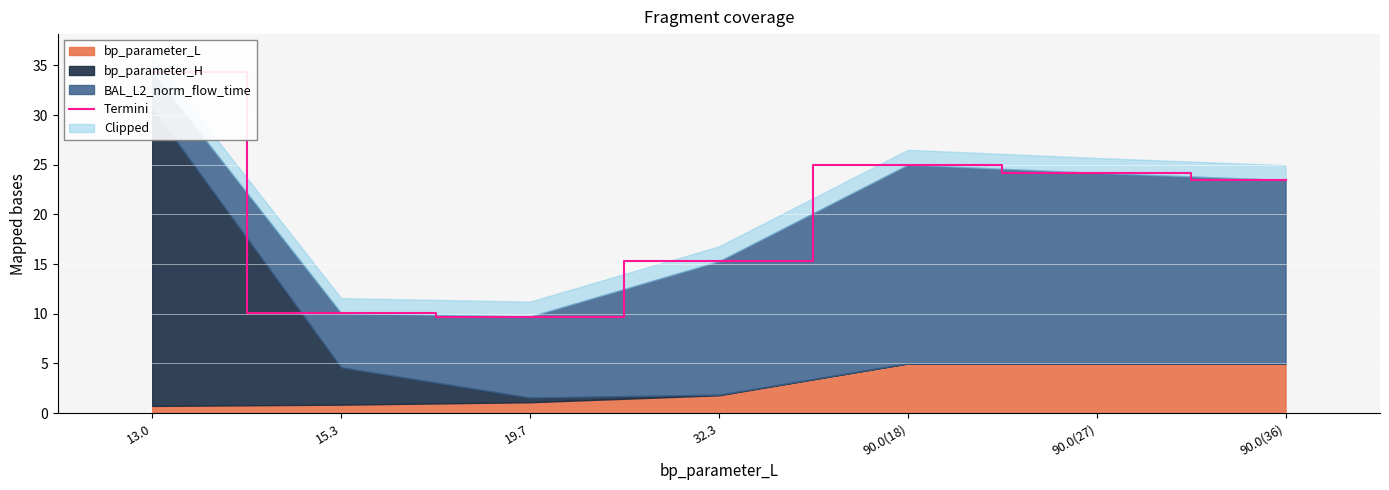

Rank the categories by value from lowest to highest.

19.7, 15.3, 32.3, 90.0(36), 90.0(27), 90.0(18), 13.0